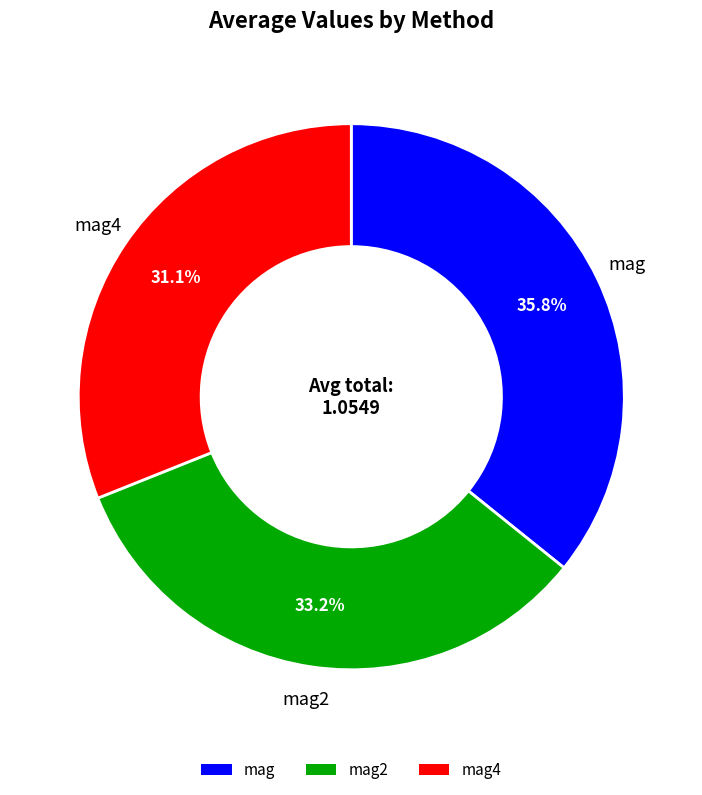

Does any single category account for the majority?

No